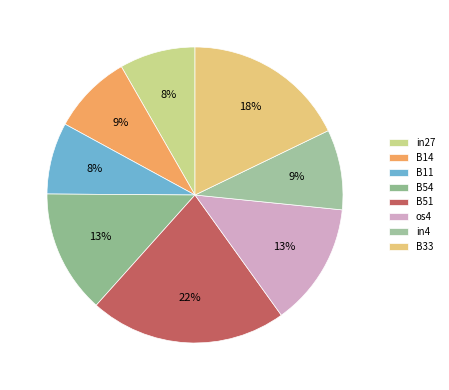

Rank the categories by value from highest to lowest.

B51, B33, B54, os4, B14, in4, in27, B11